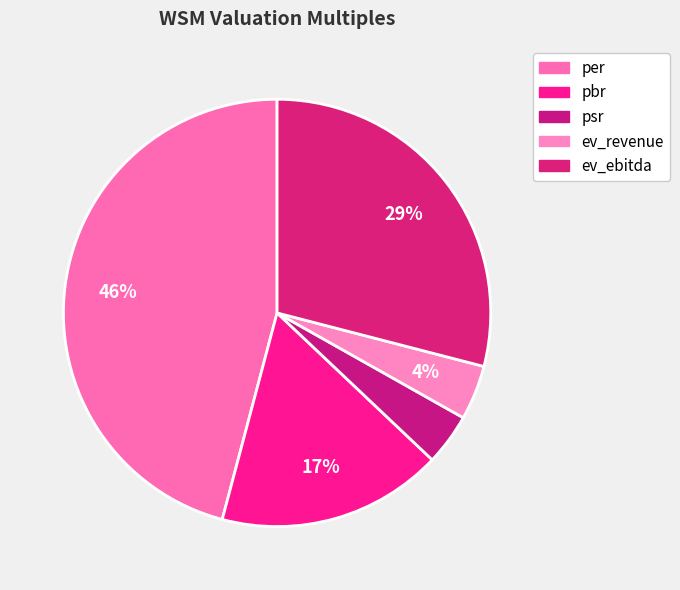

Is there any slice that represents more than half of the pie?

No